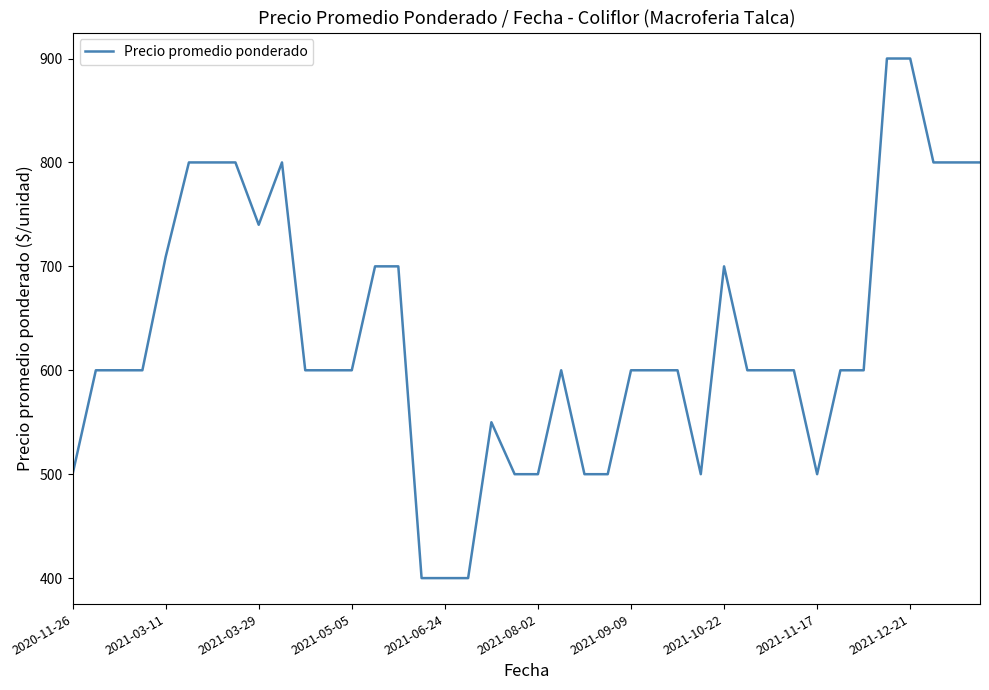

What is the difference between the maximum and minimum values?

500